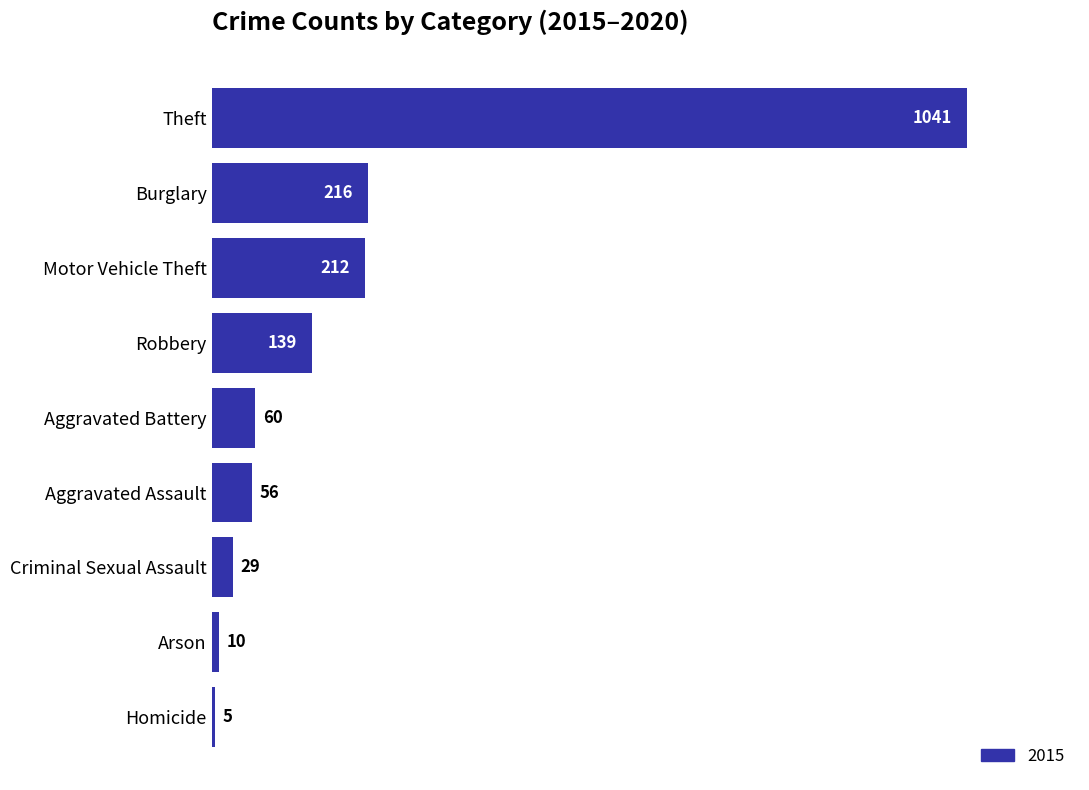

Does the chart contain any negative values?

No